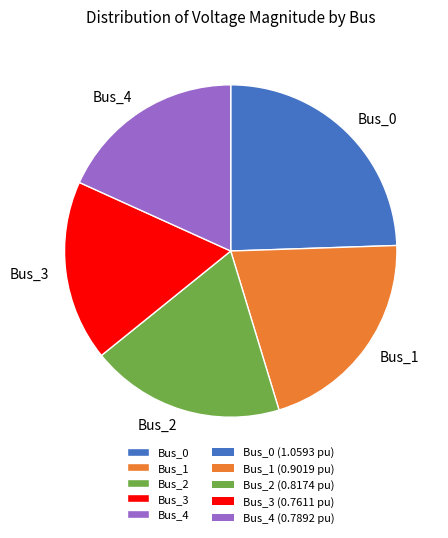

True or false: Bus_0 accounts for 15% of the total.

False